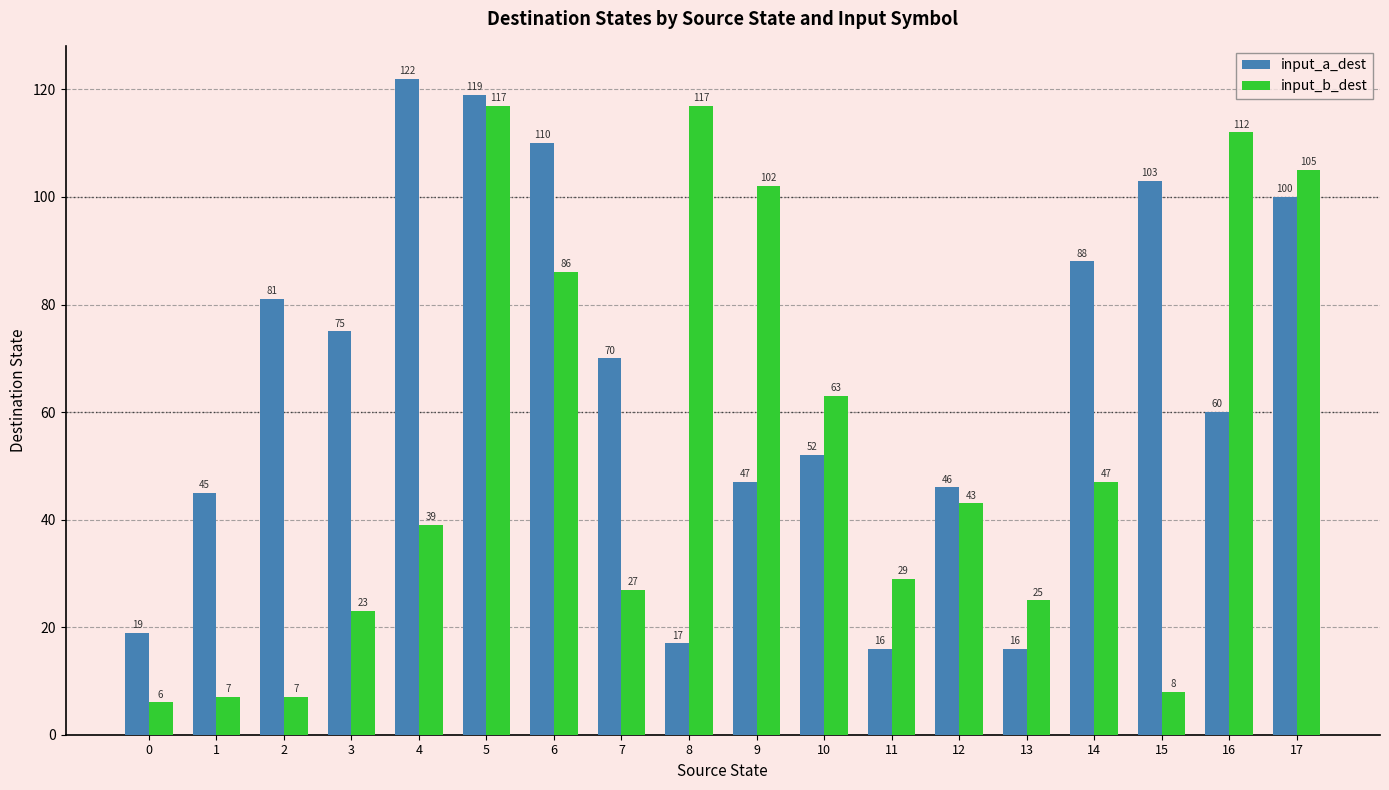

What are all the series names shown in the legend?

input_a_dest, input_b_dest